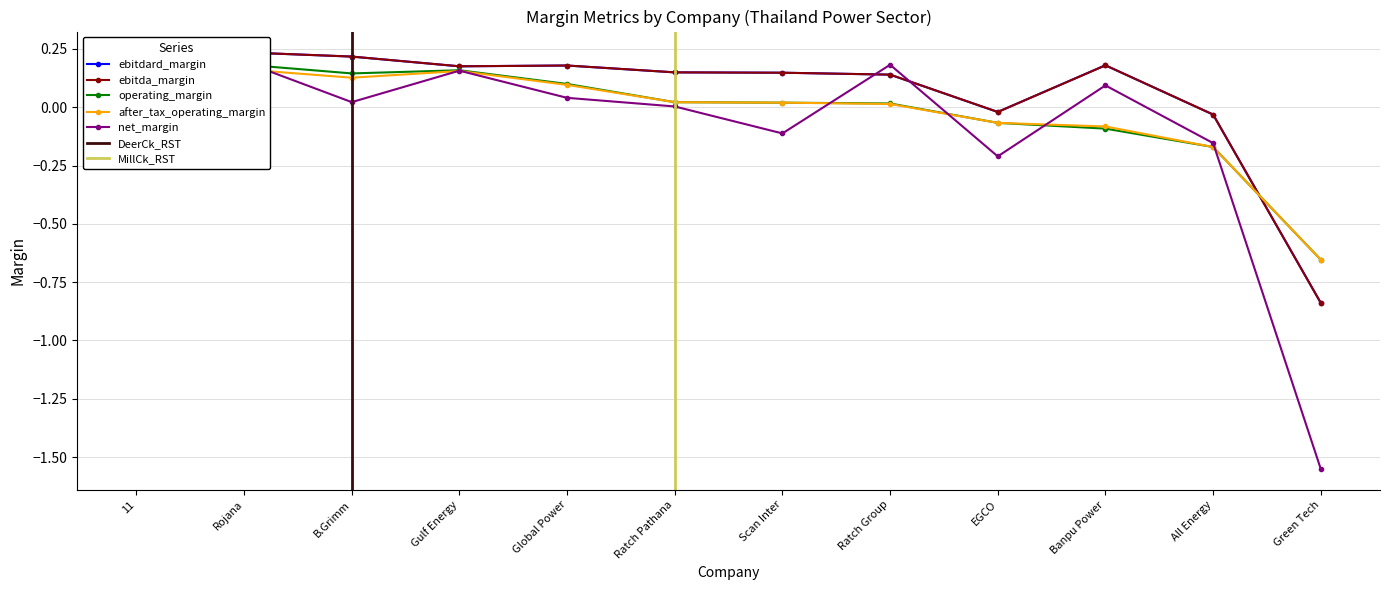

True or false: after_tax_operating_margin and ebitda_margin intersect in this chart.

True